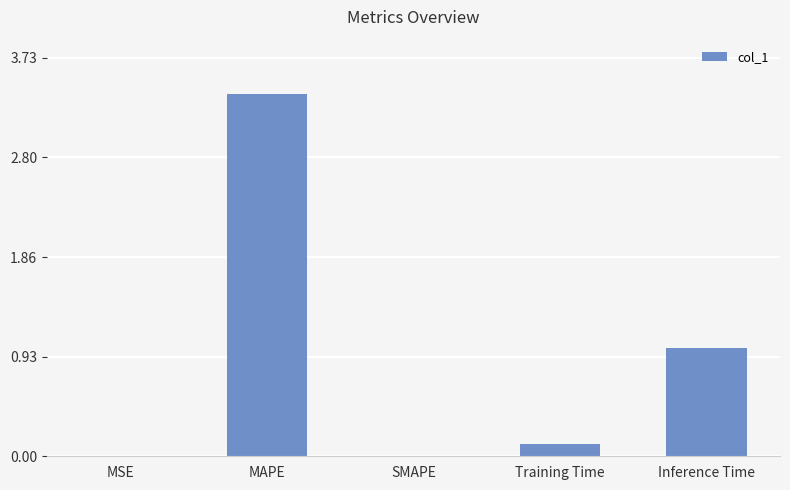

Which category has the highest value across all series?

MAPE